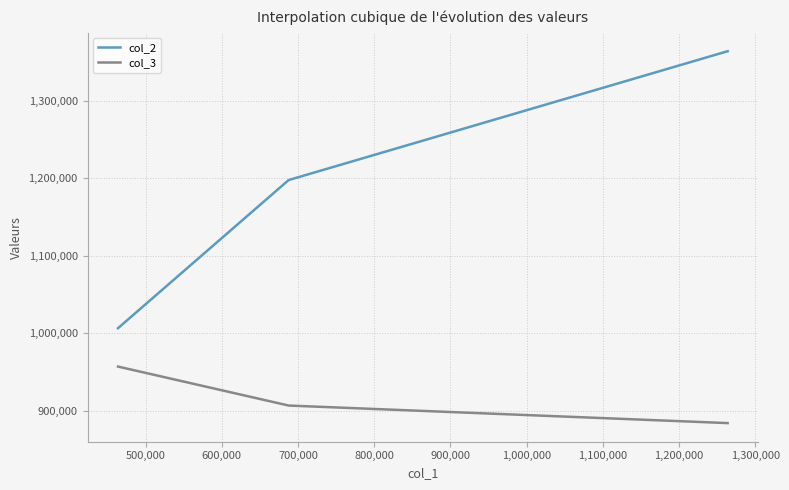

What is the difference between the maximum and minimum values in the col_2 series?

357050.4